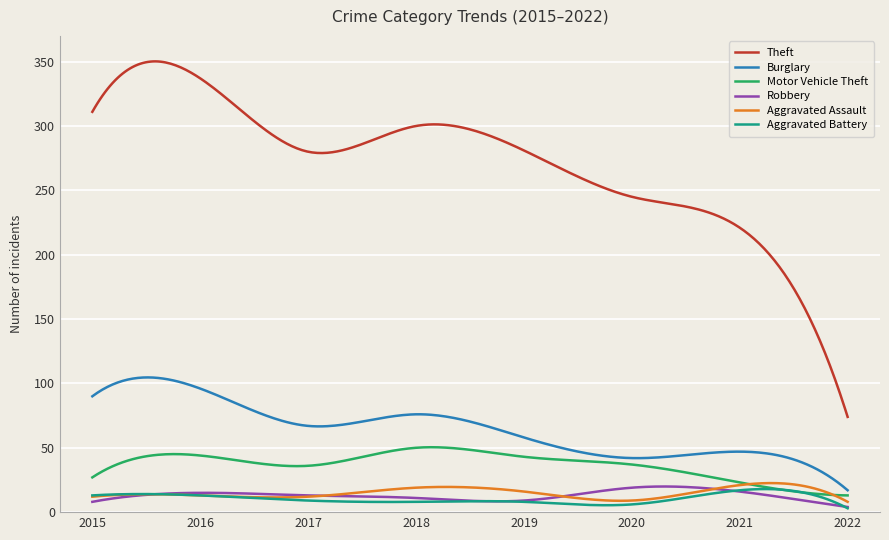

What is the maximum value for Robbery?

19.9